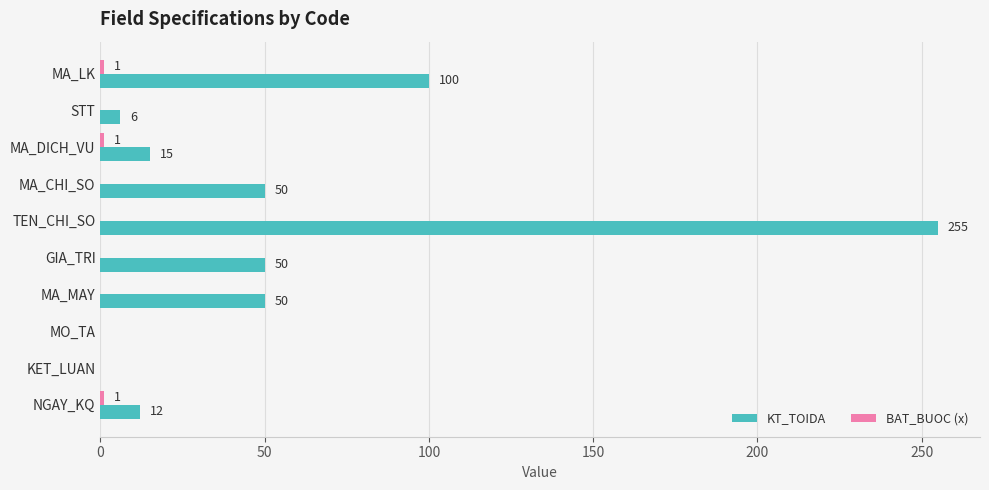

What is the maximum value shown in the chart?

255